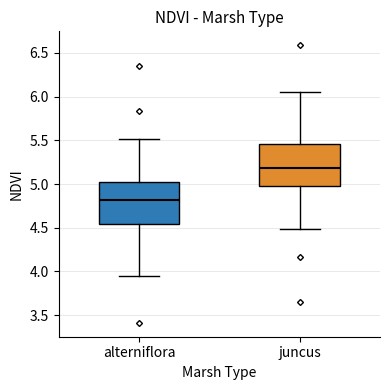

Which box's median line is the lowest?

alterniflora